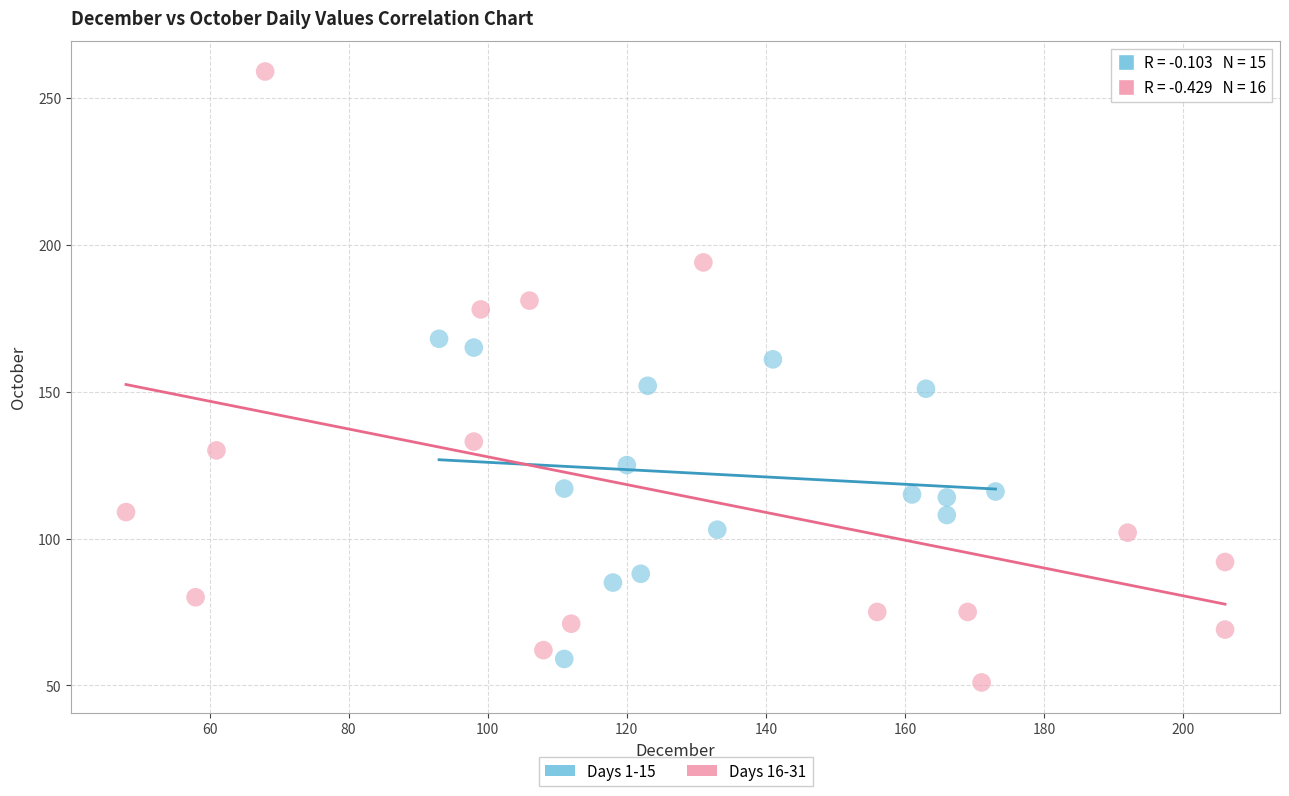

Which series reaches the minimum Y coordinate?

Days 16-31